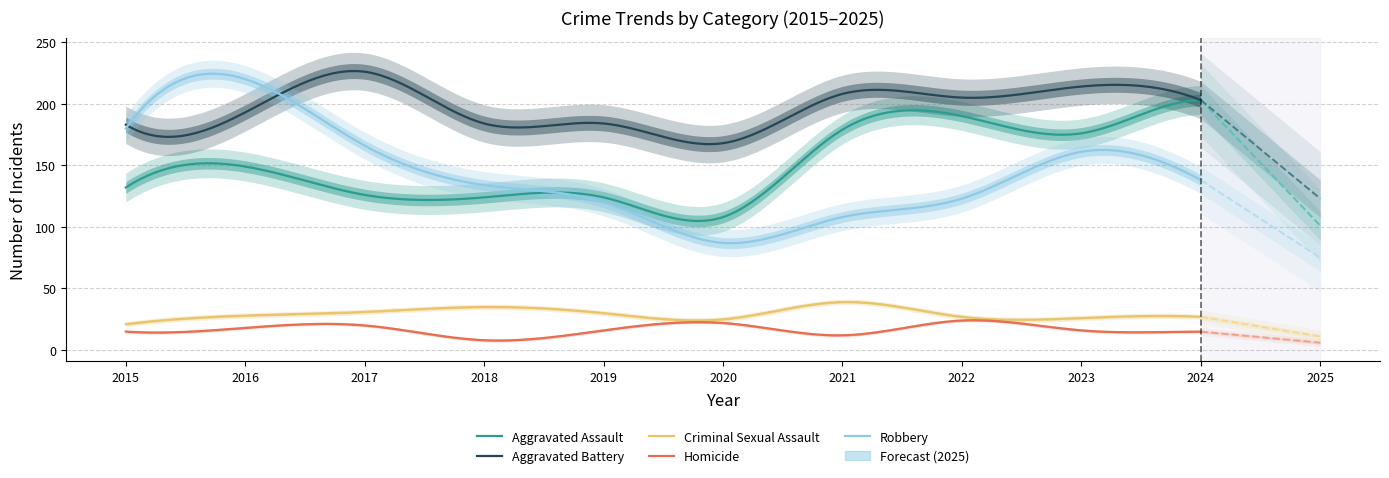

What is the minimum value shown in the chart?

6